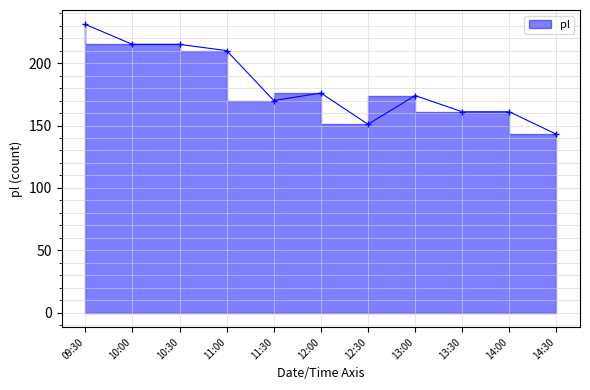

Count the number of categories in the chart.

11